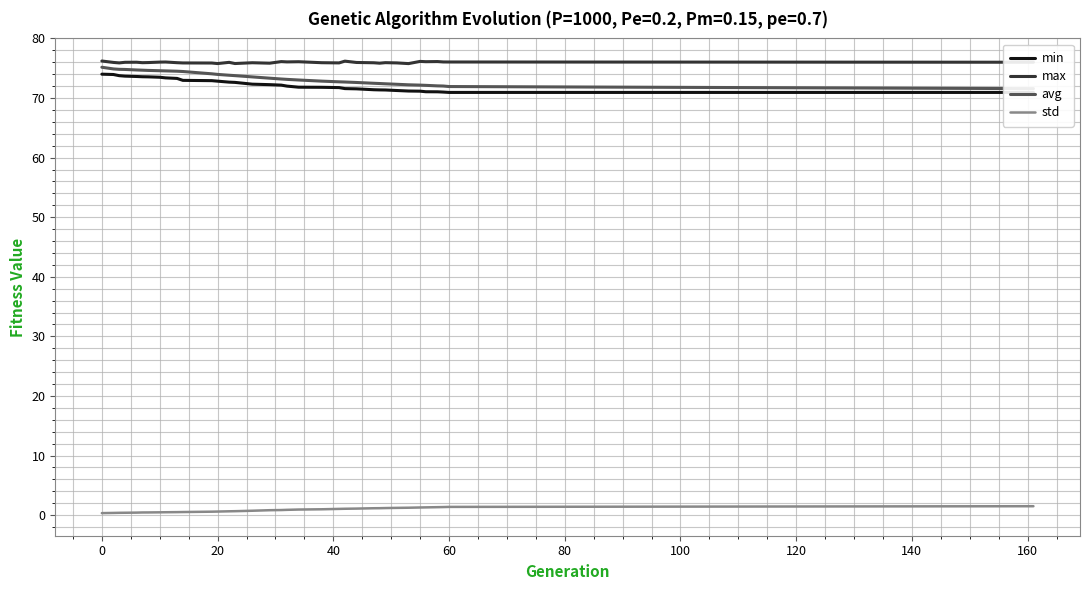

What is the smallest value displayed?

0.3